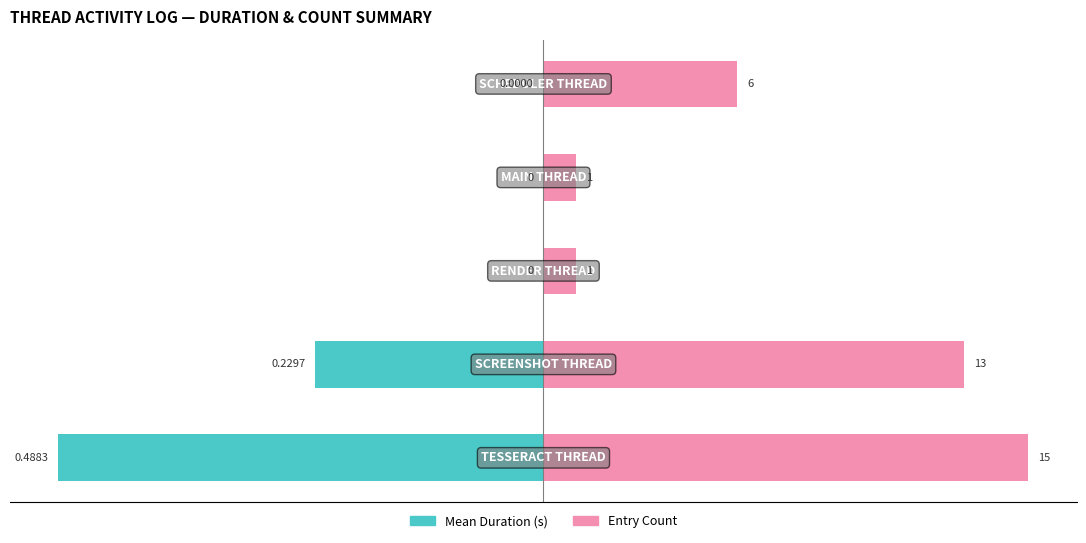

What is the value of the Mean Duration (s) bar at the 2nd from the left?

-0.2